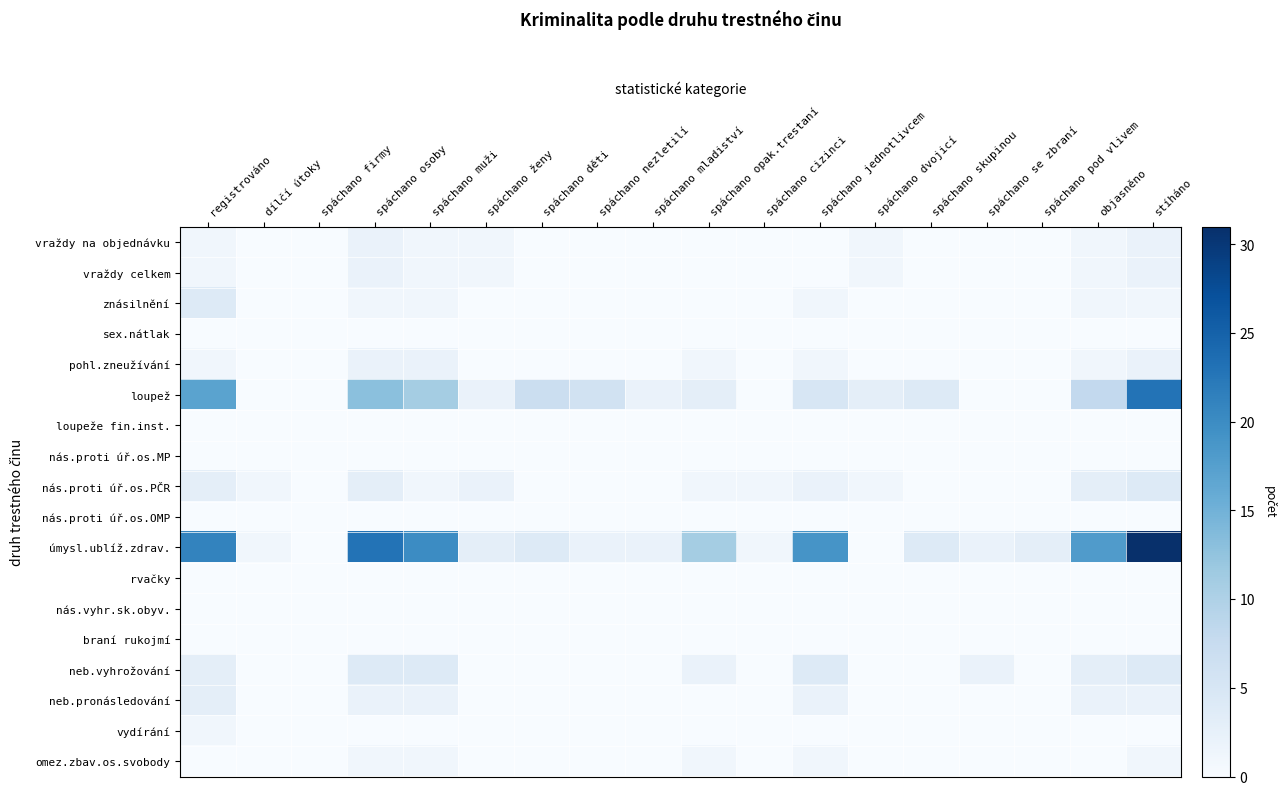

Which series has the largest total across all categories?

úmysl.ublíž.zdrav.